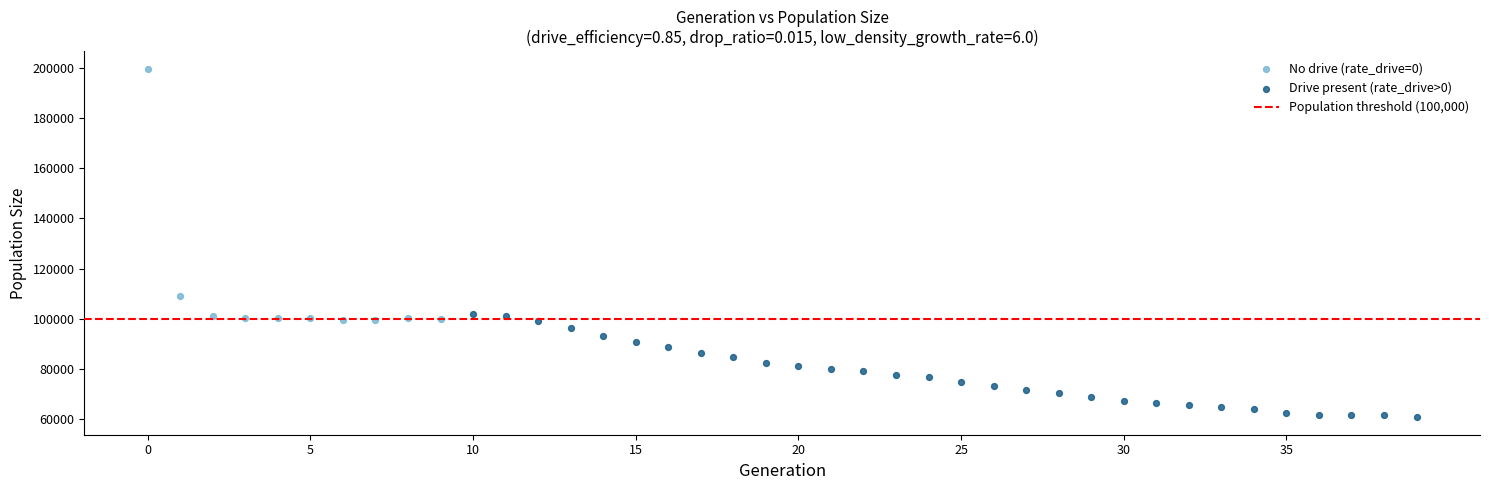

Which series has the widest spread of Y values?

No drive (rate_drive=0)